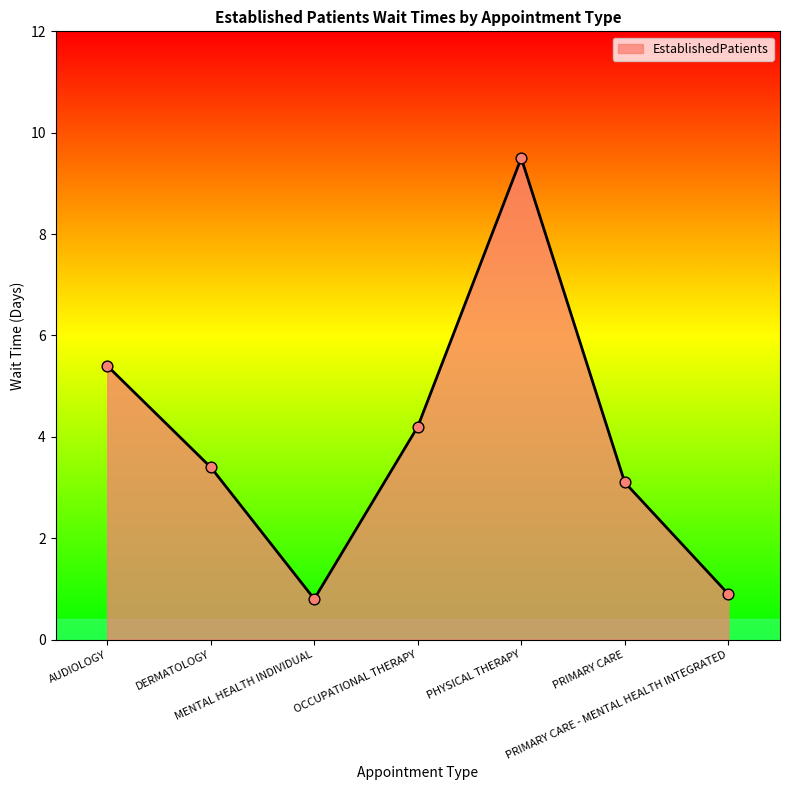

What is the change in value from MENTAL HEALTH INDIVIDUAL to PRIMARY CARE?

+2.3